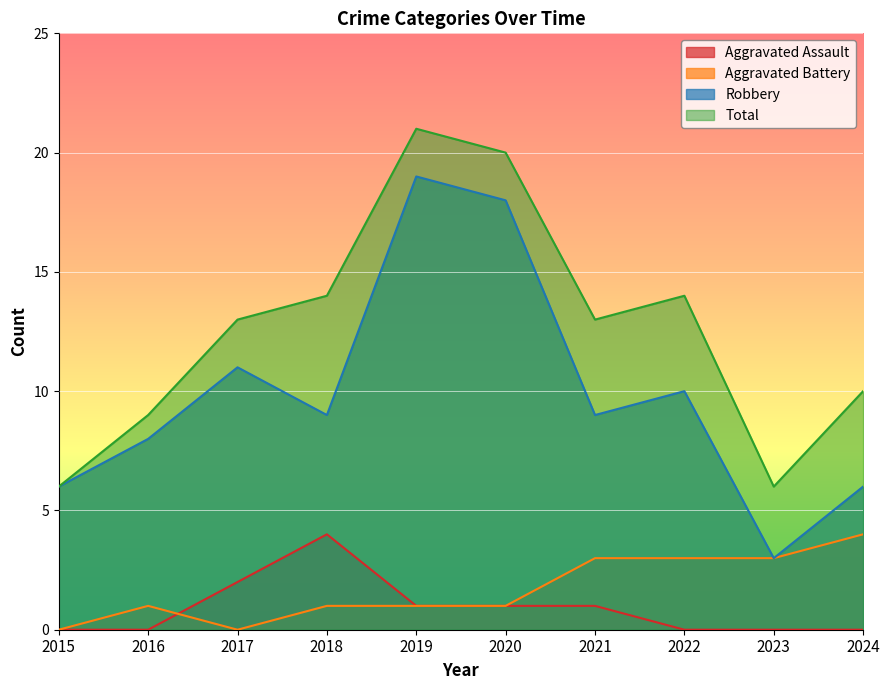

How many lines are shown in the chart?

4